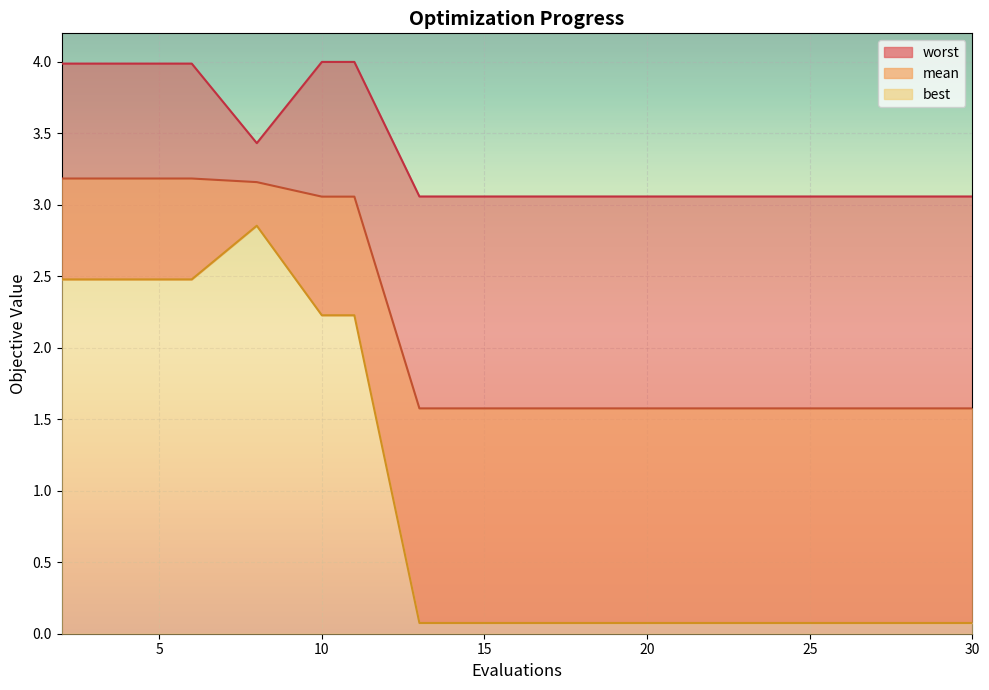

Reading left to right, transcribe all the data shown in this chart.

mean: 2=3.2	4=3.2	6=3.2	8=3.2	10=3.1	11=3.1	13=1.6	15=1.6	17=1.6	19=1.6	21=1.6	23=1.6	25=1.6	27=1.6	28=1.6	30=1.6
best: 2=2.5	4=2.5	6=2.5	8=2.9	10=2.2	11=2.2	13=0.1	15=0.1	17=0.1	19=0.1	21=0.1	23=0.1	25=0.1	27=0.1	28=0.1	30=0.1
worst: 2=4.0	4=4.0	6=4.0	8=3.4	10=4.0	11=4.0	13=3.1	15=3.1	17=3.1	19=3.1	21=3.1	23=3.1	25=3.1	27=3.1	28=3.1	30=3.1